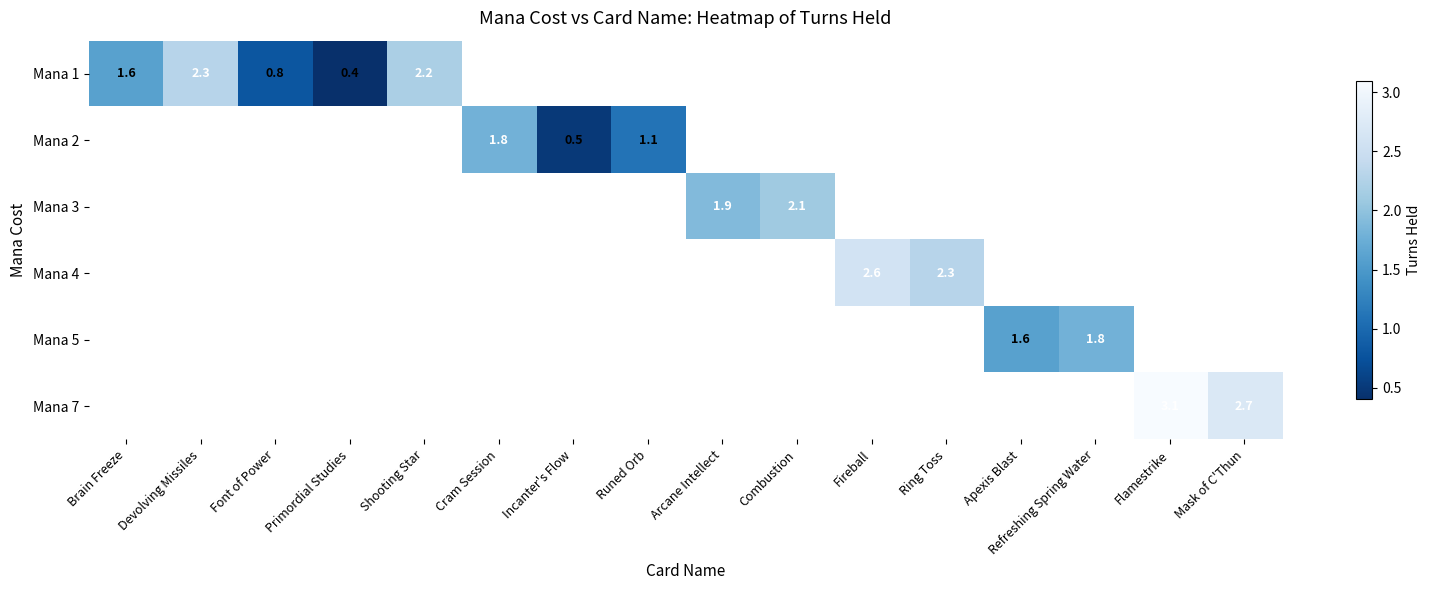

The Mana 5 series shows 1.8 at Refreshing Spring Water. True or false?

True